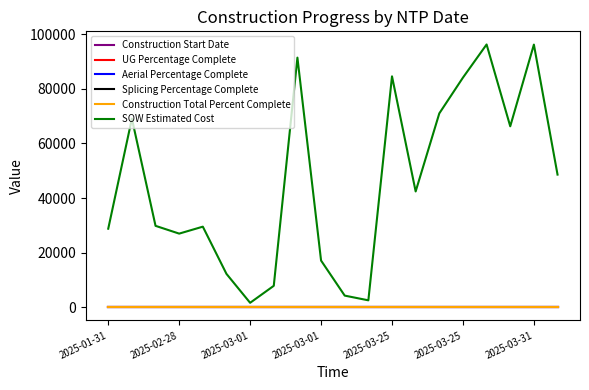

Is this an area chart (filled region under the line)?

No